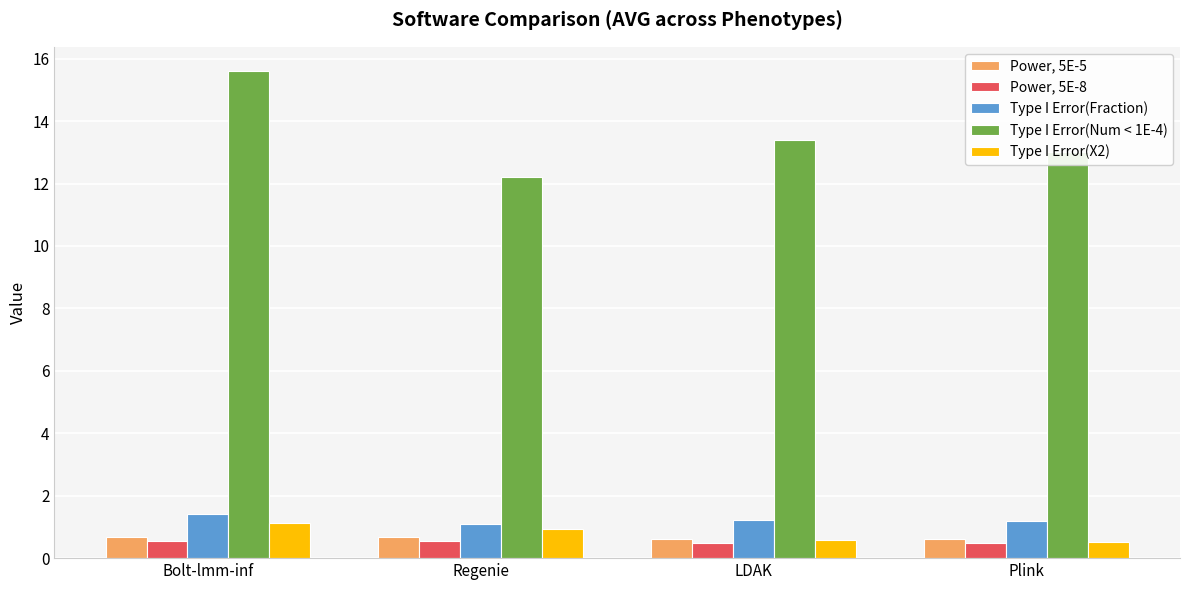

Which series has the largest range (max minus min)?

Type I Error(Num < 1E-4)